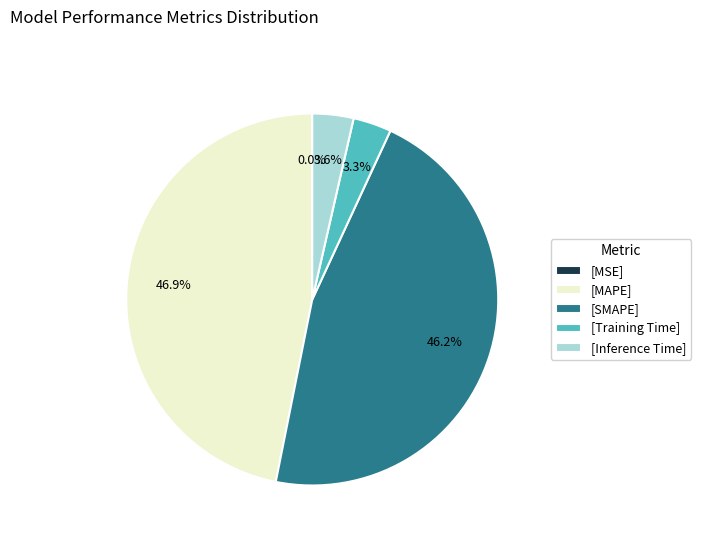

To the nearest percent, what is the average slice percentage?

20%